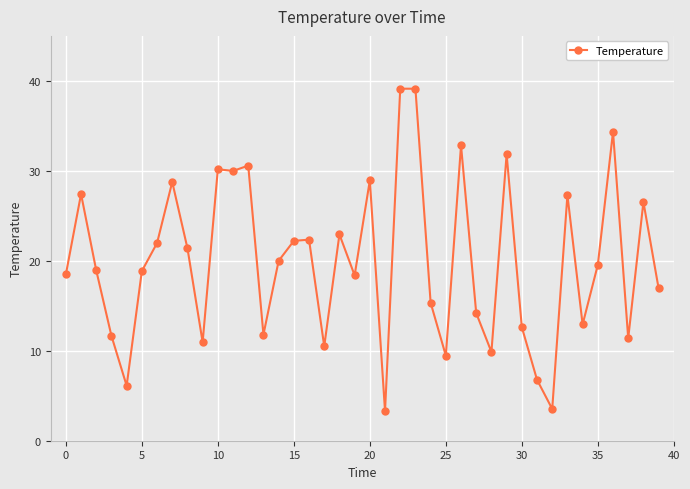

What is the greatest value displayed?

39.2